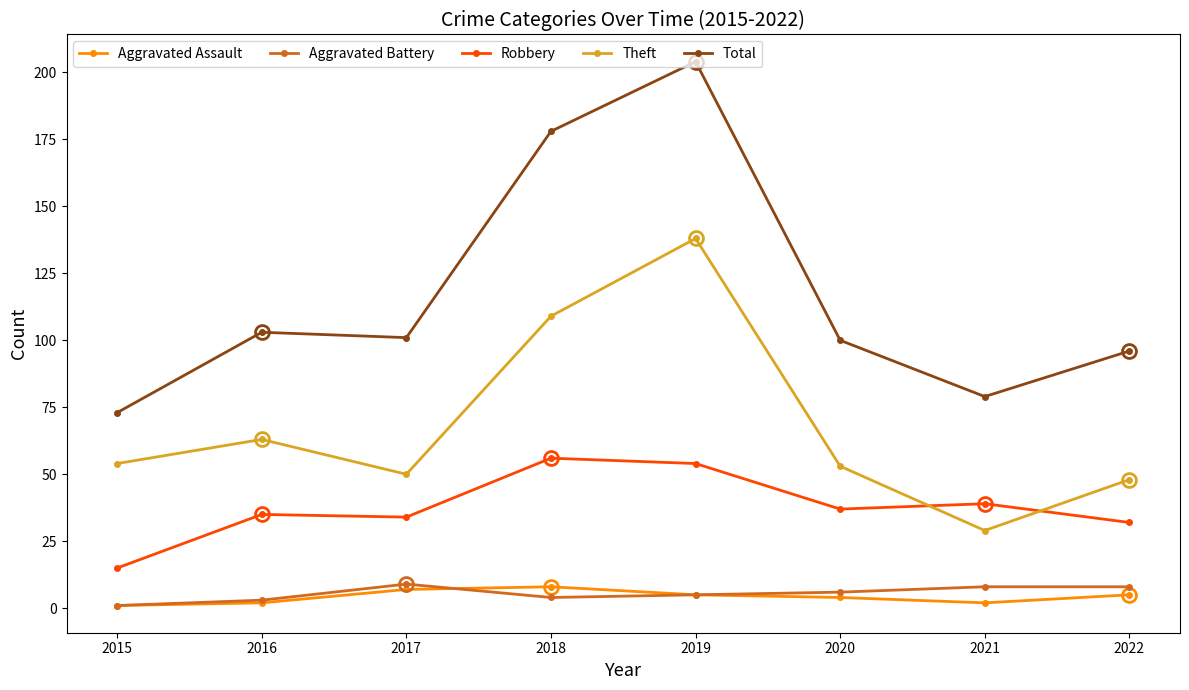

How many data points in Robbery are less than 37?

4